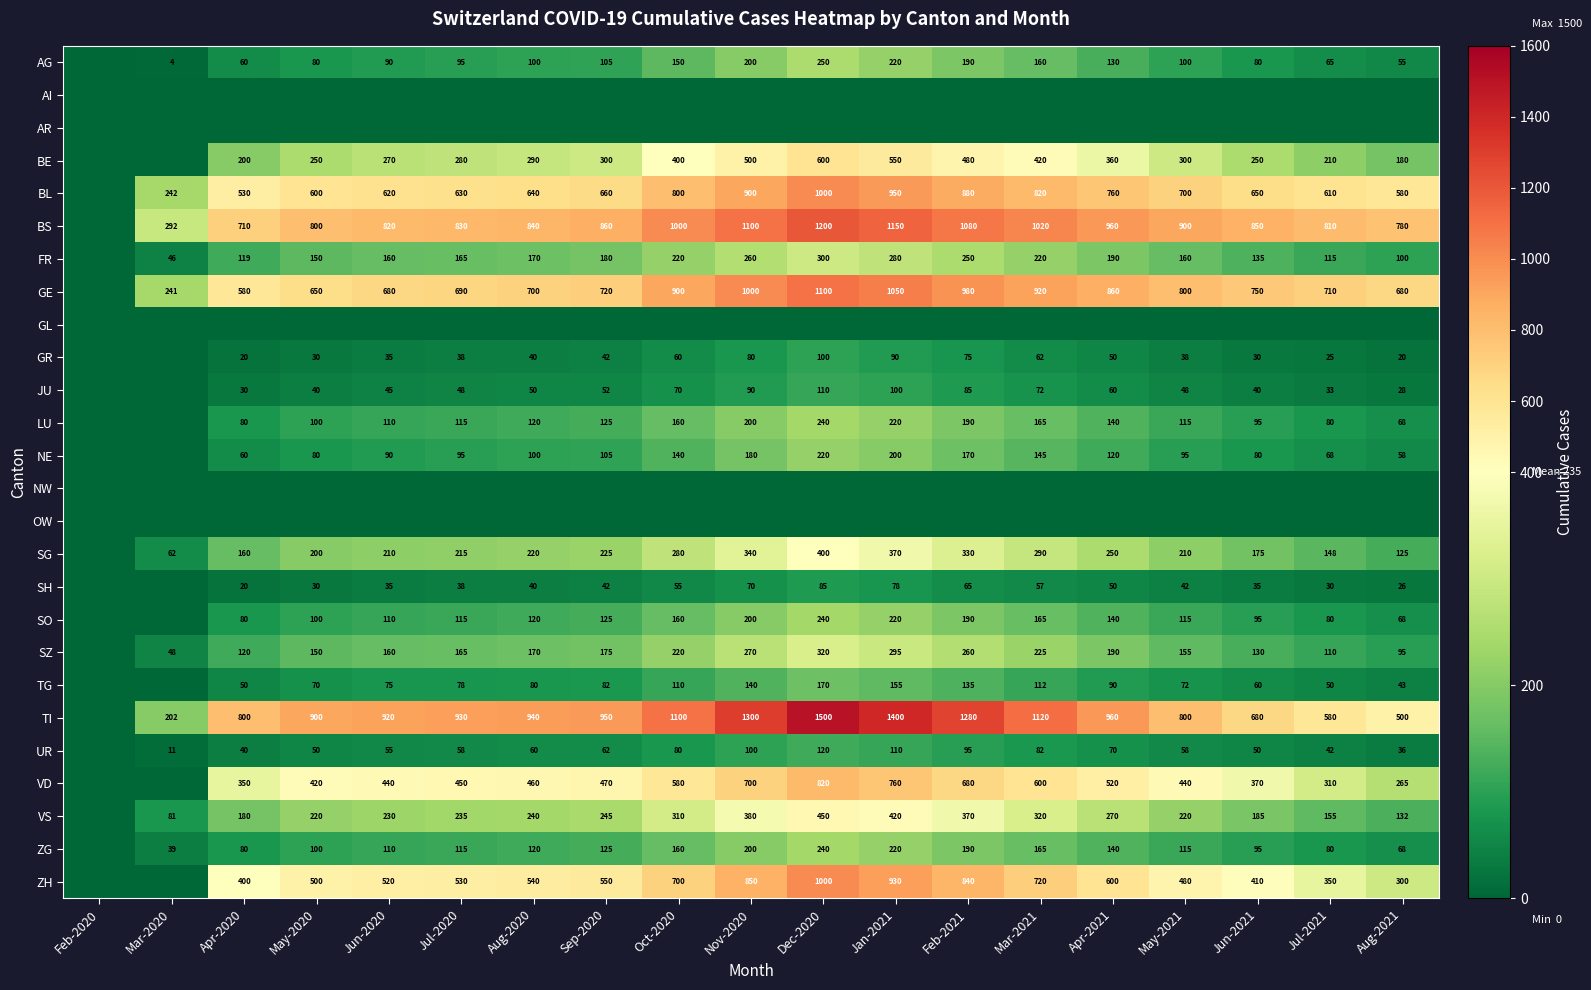

The BE series shows 116 at Jul-2021. True or false?

False